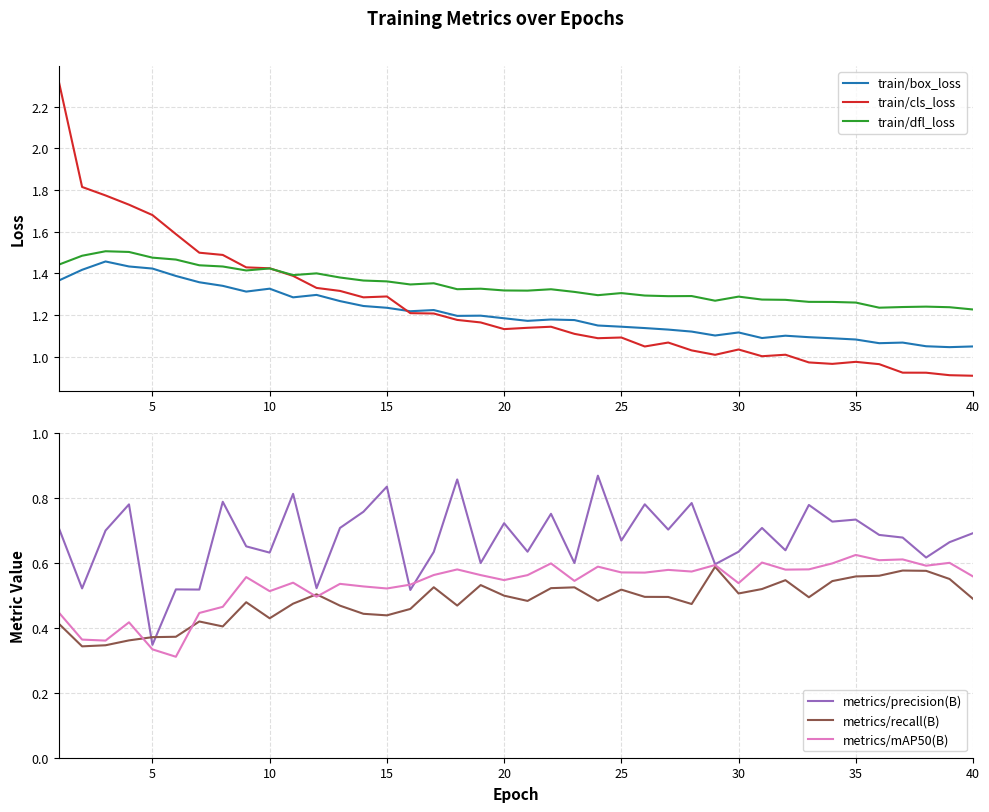

What is the difference between the maximum and minimum values in the metrics/mAP50(B) series?

0.3